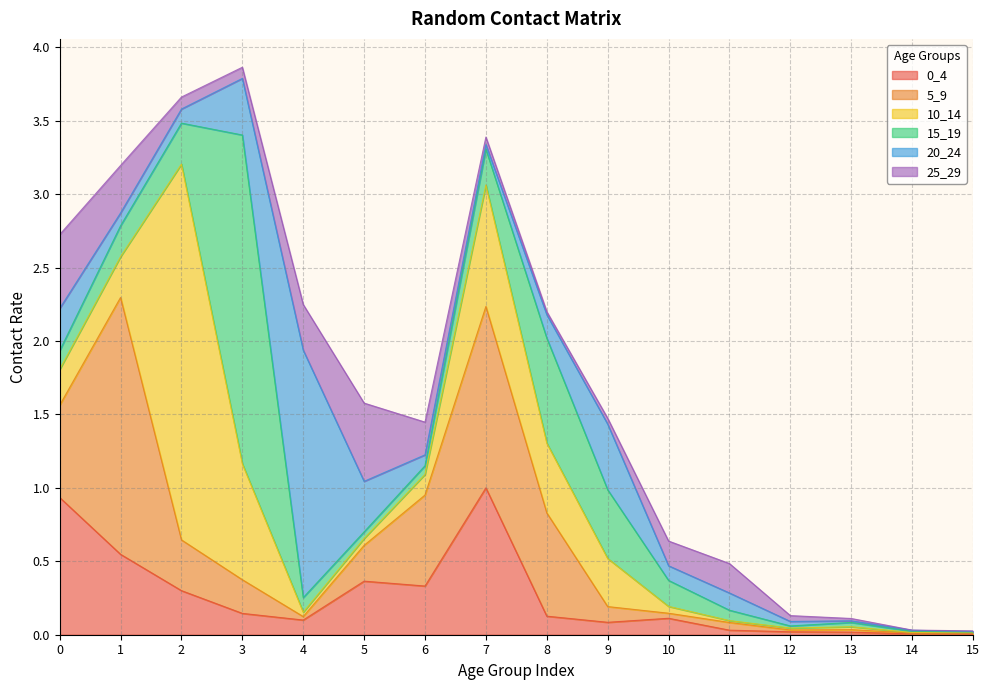

Read the 5_9 value at 3.

0.2